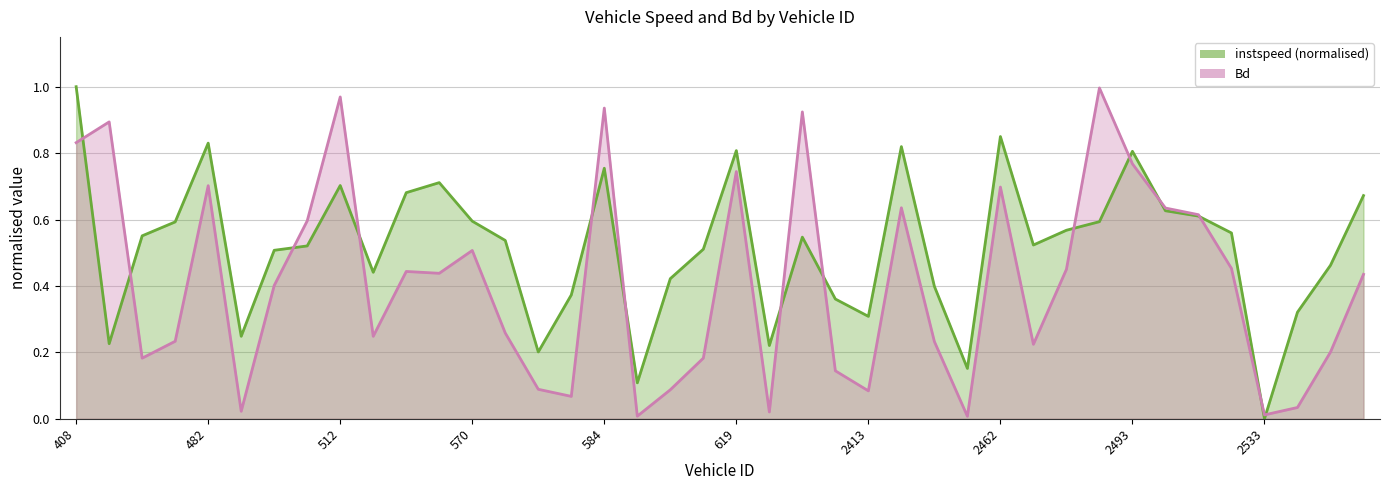

What is the sum of the Bd values at 11 and 32?

1.2